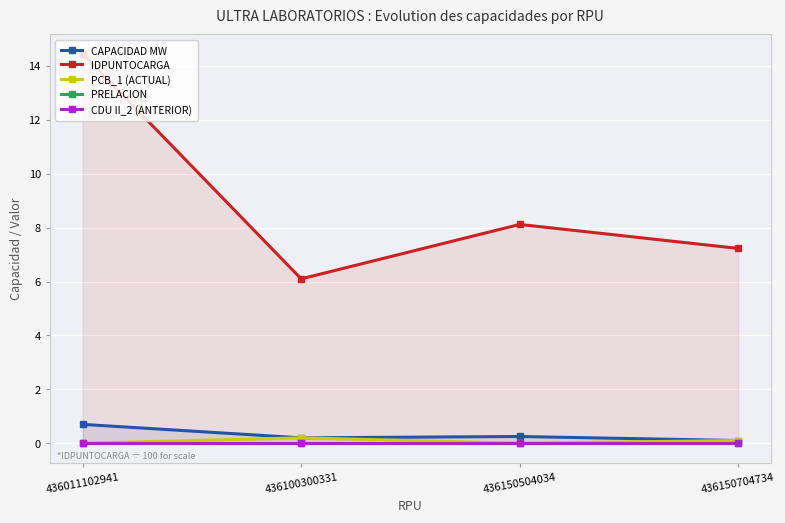

True or false: PRELACION and CDU II_2 (ANTERIOR) cross at least once.

False